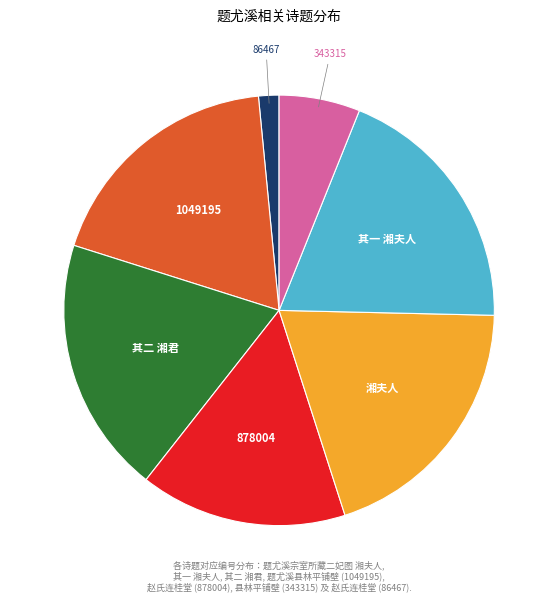

How many segments does this pie chart have?

7